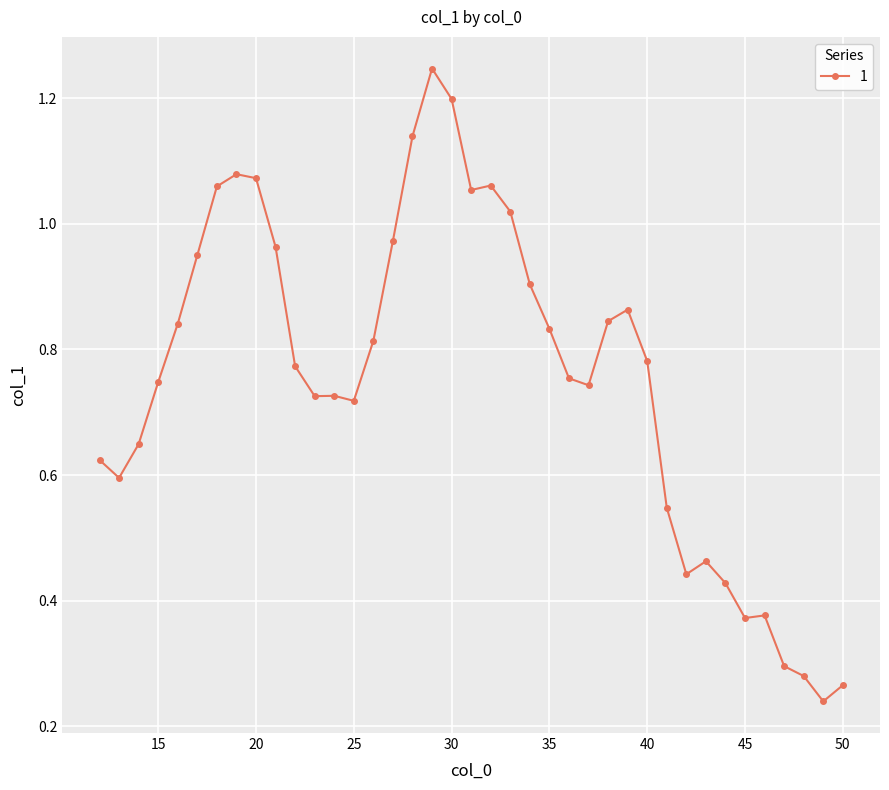

What is the sum of all values?

29.5